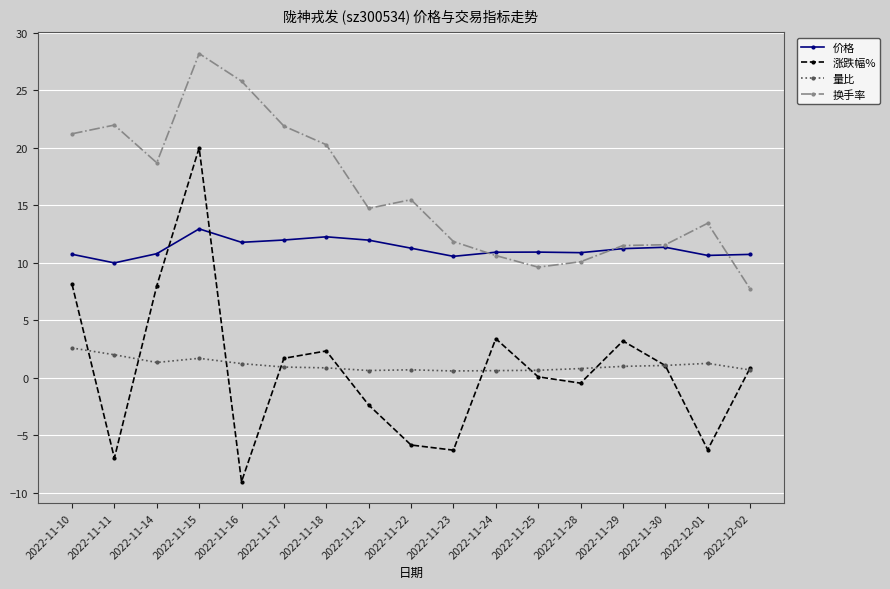

What is the label of the 14th point from the left?

2022-11-29